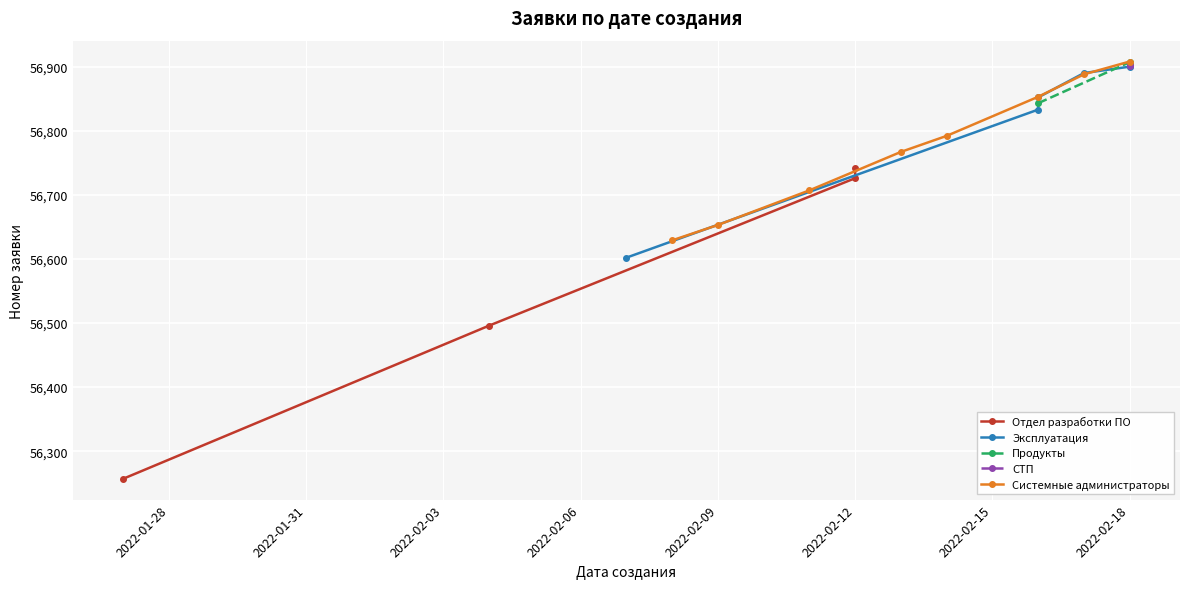

How many categories are shown in the chart?

24